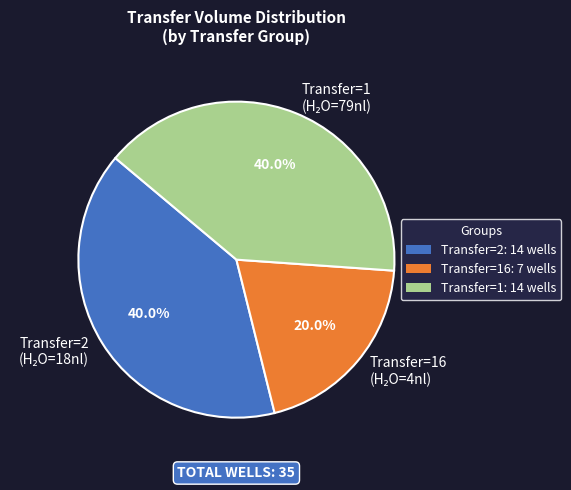

Is there any slice that represents more than half of the pie?

No